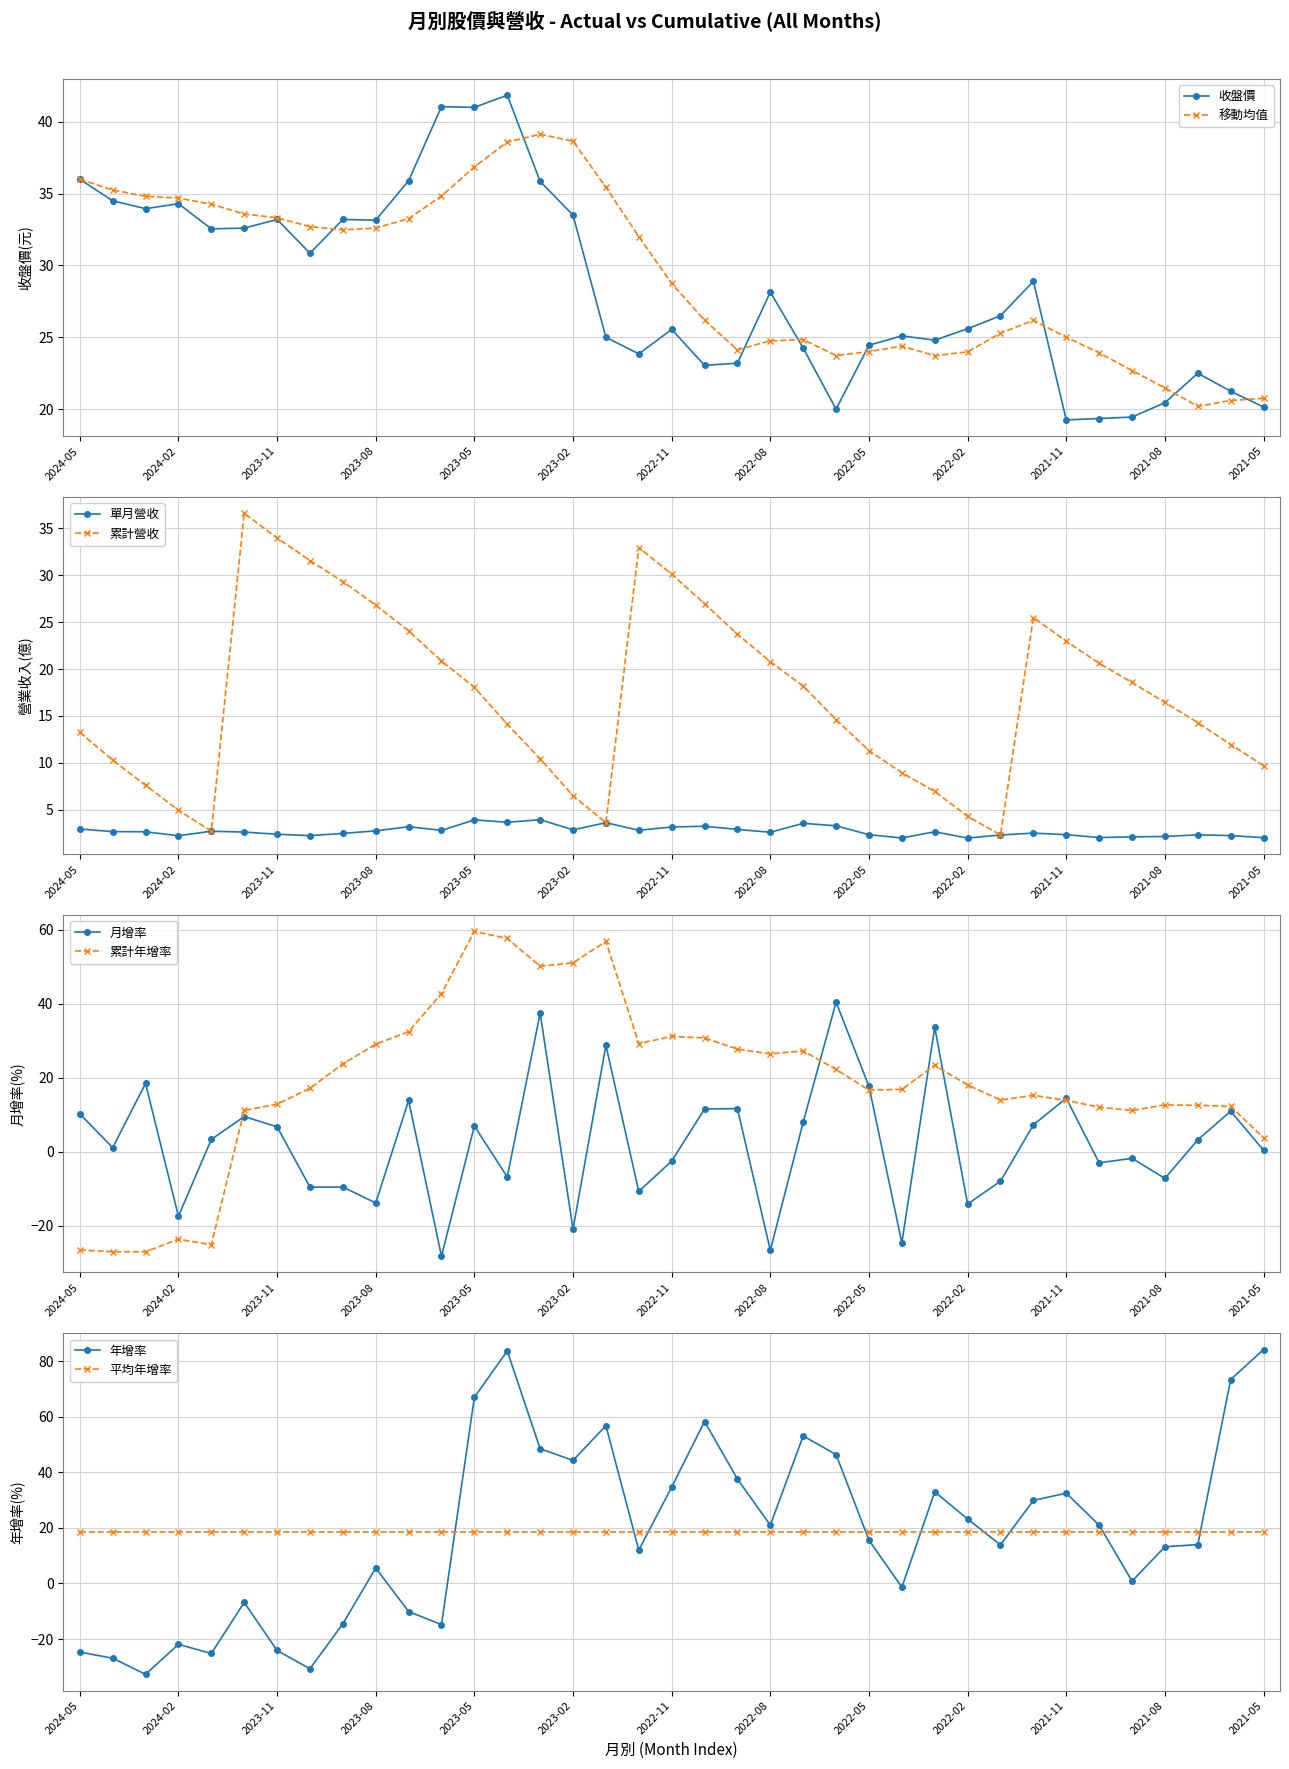

What is the greatest value displayed?

84.2